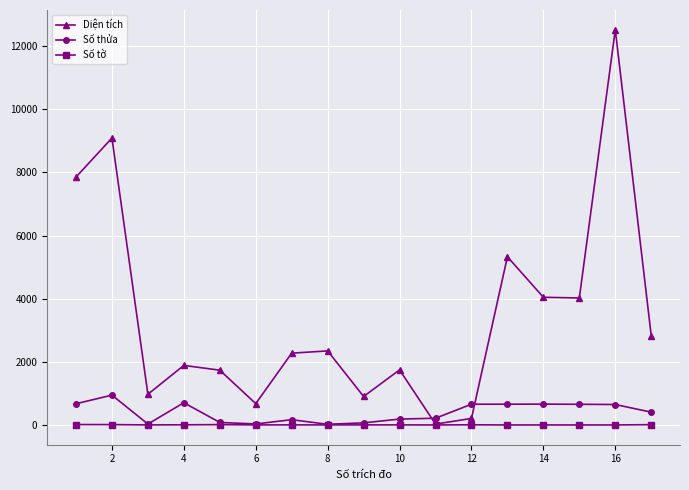

List the series in order of their peak value, lowest first.

Số tờ, Số thửa, Diện tích